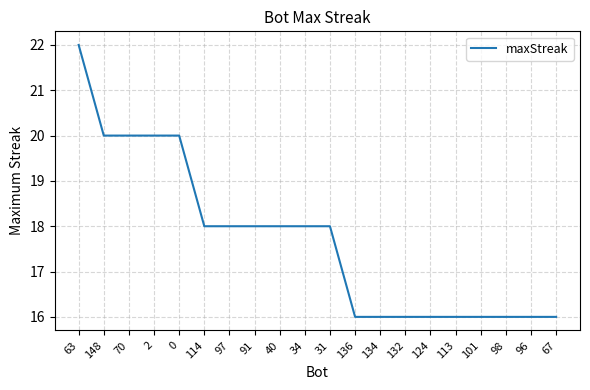

At which category does the chart reach its peak across all series?

63